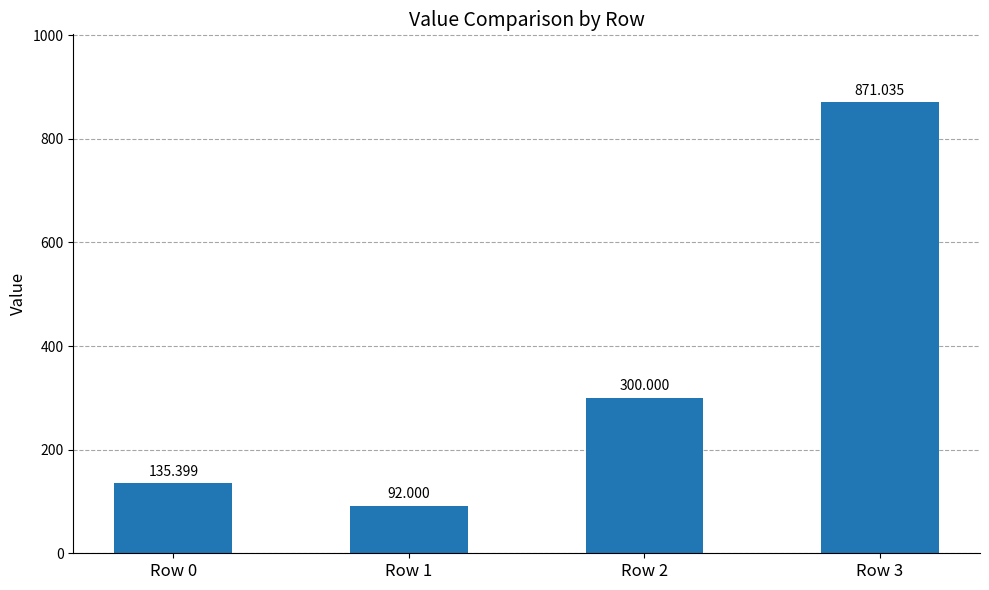

Where does the data first go above 300?

Row 3